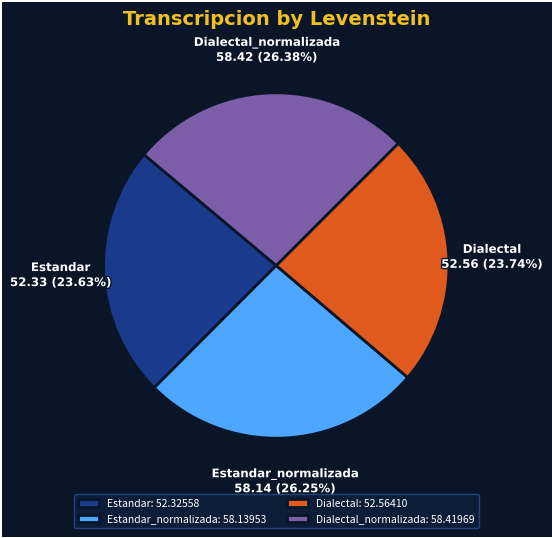

How many slices are in this pie chart?

4